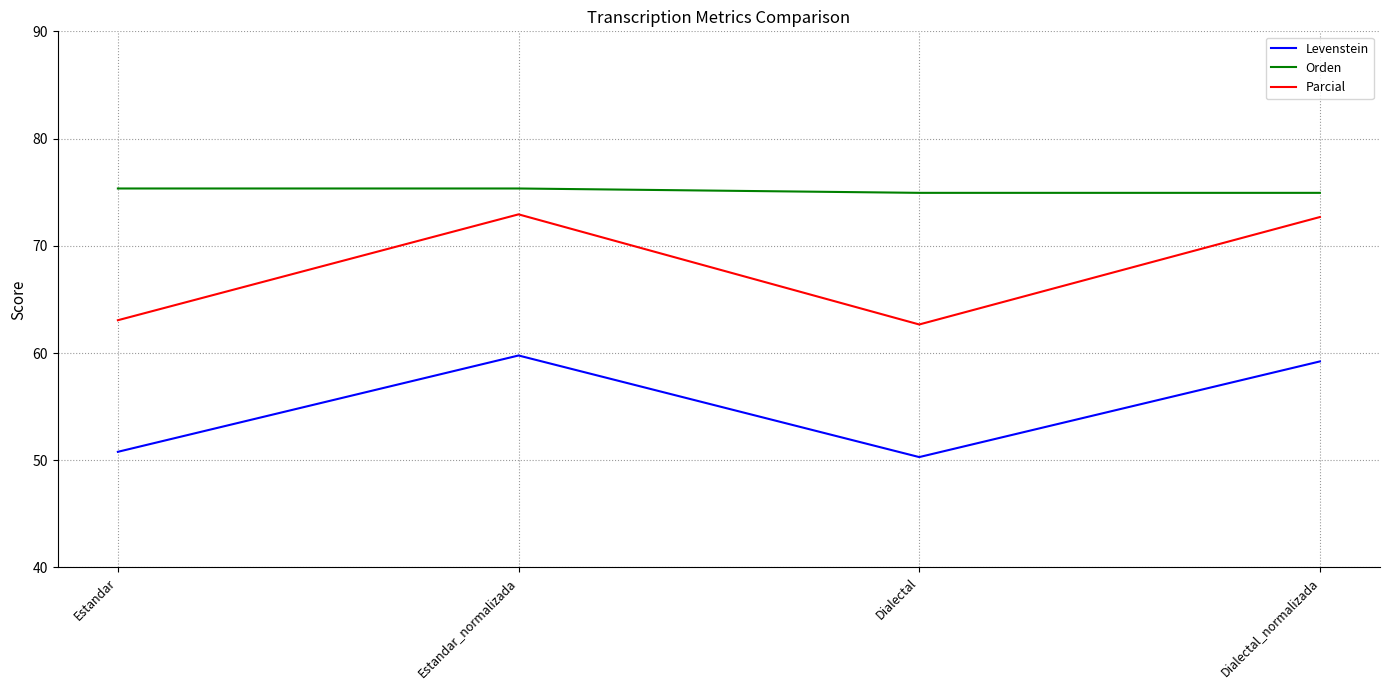

What is the difference between the maximum and second lowest values in the Levenstein series?

9.0